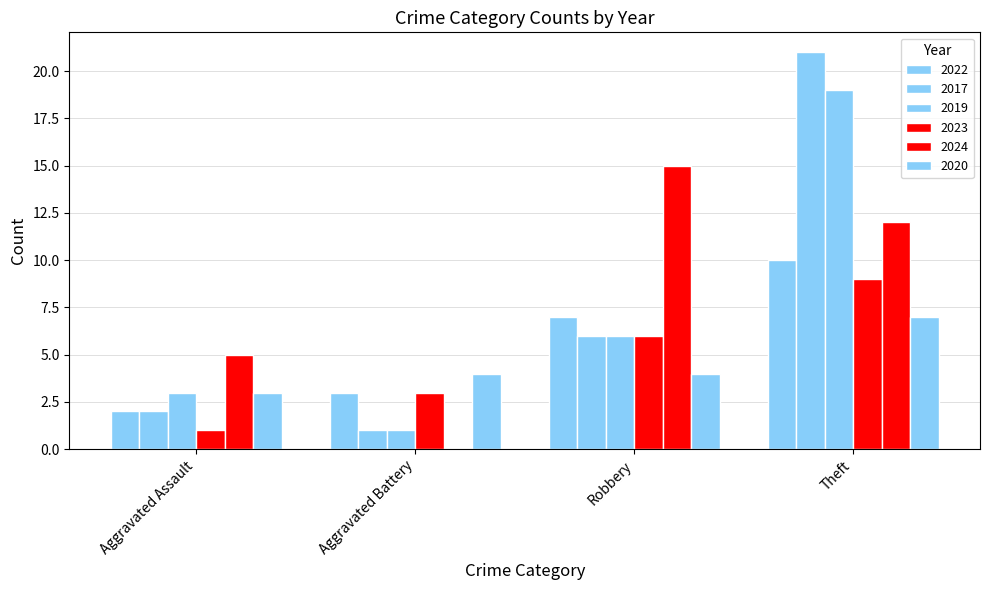

How many data points does each series have?

4